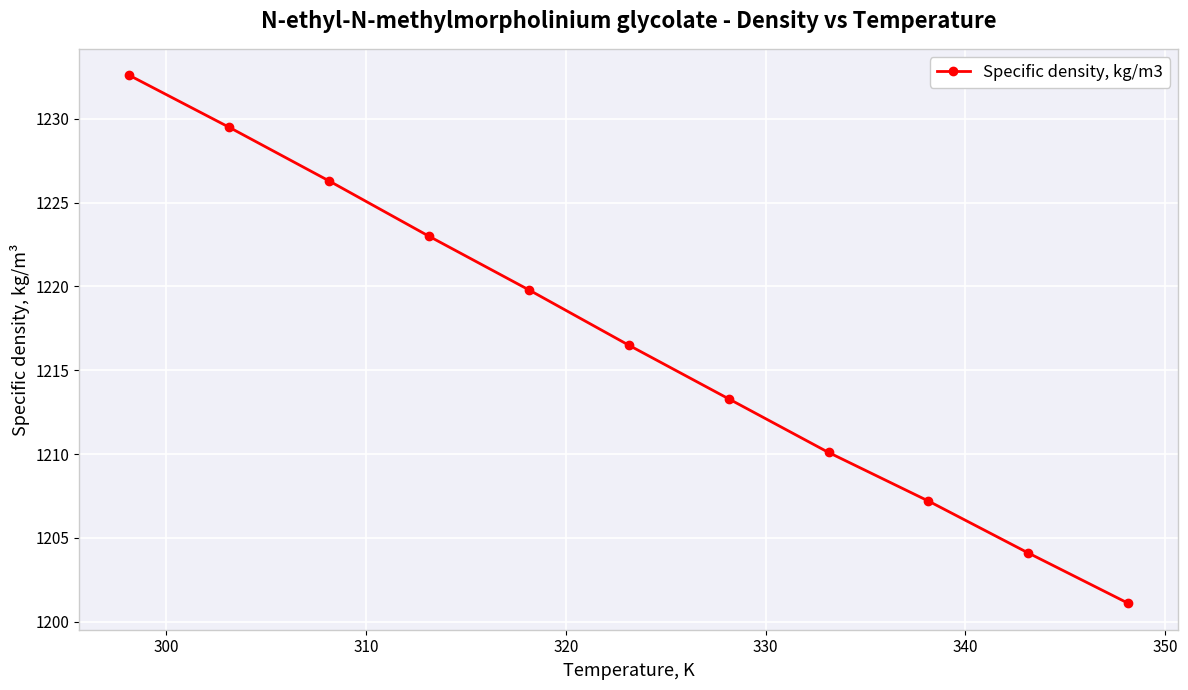

What is the maximum value shown in the chart?

1232.6